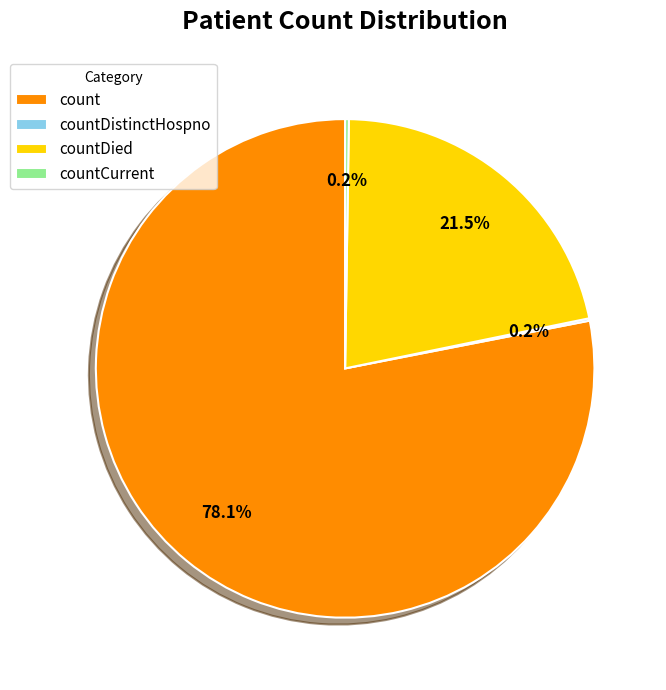

What is the total percentage of count and countDied?

99.6%